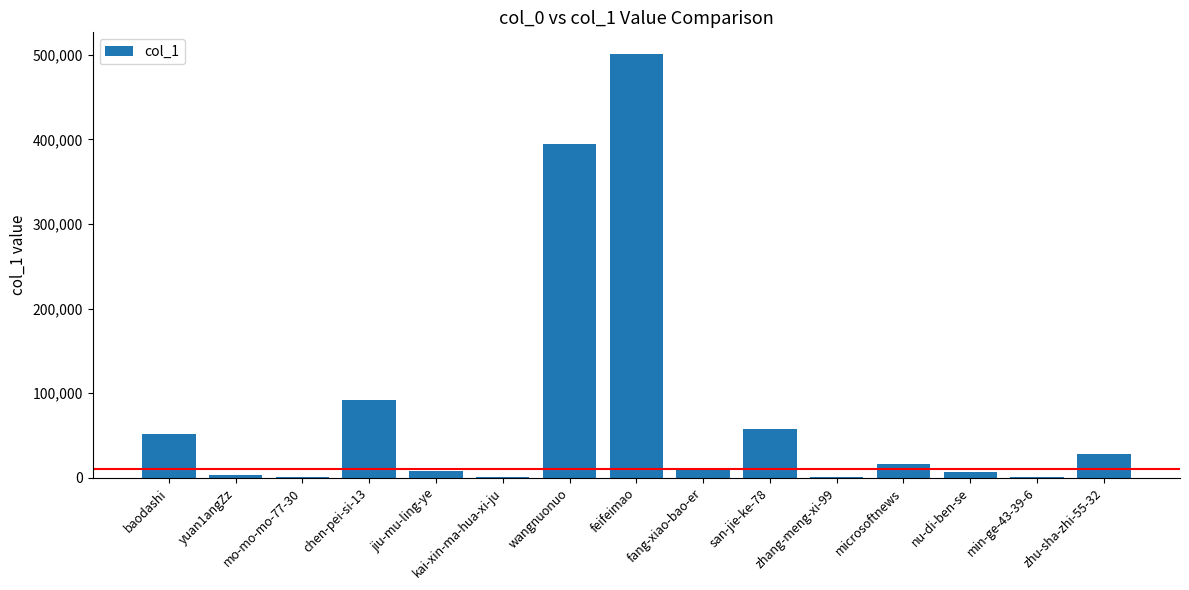

What is the ratio of the value at san-jie-ke-78 to the value at microsoftnews?

3.4